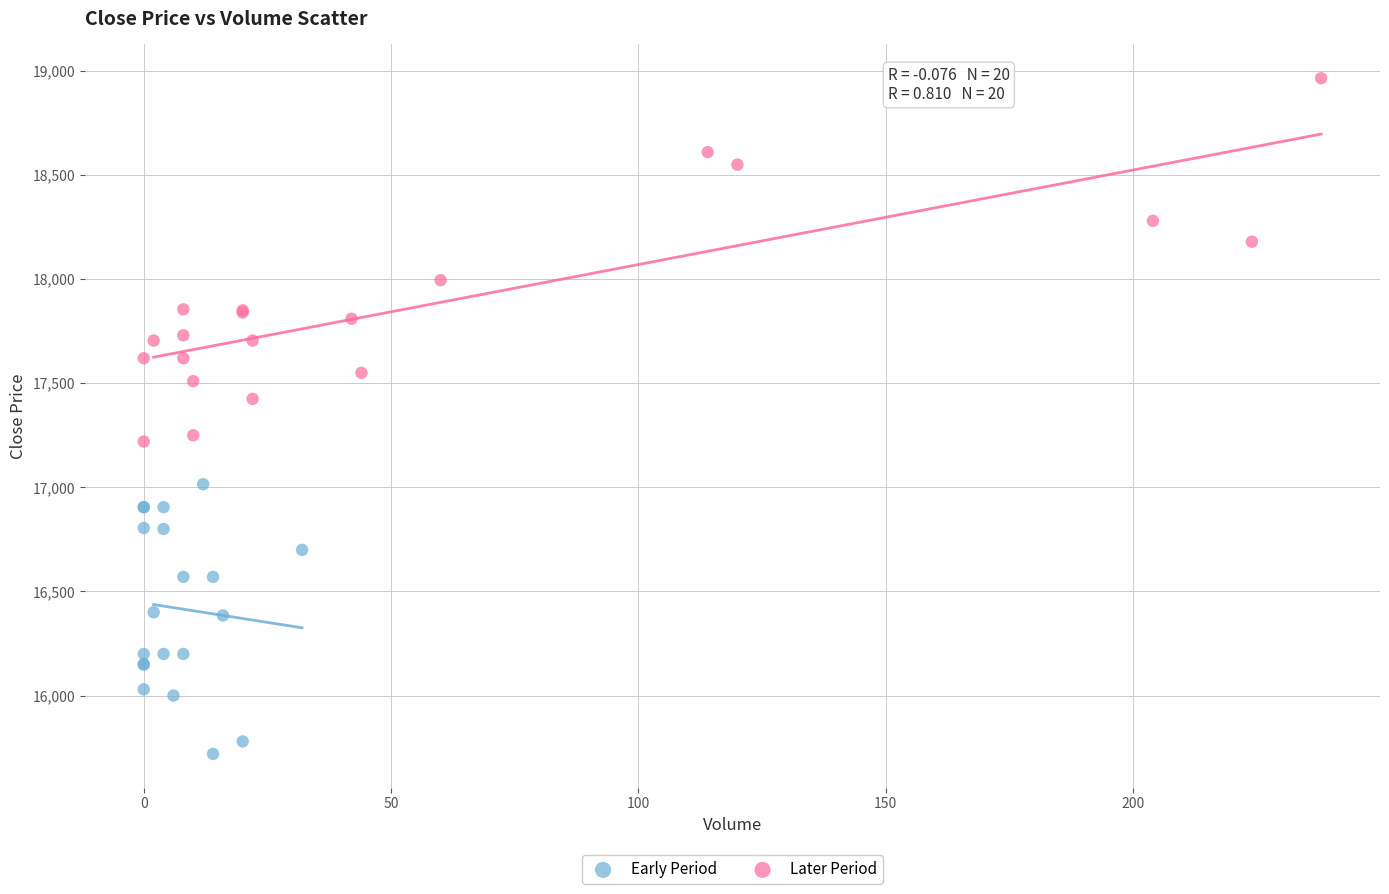

Which series reaches the maximum Y coordinate?

Later Period